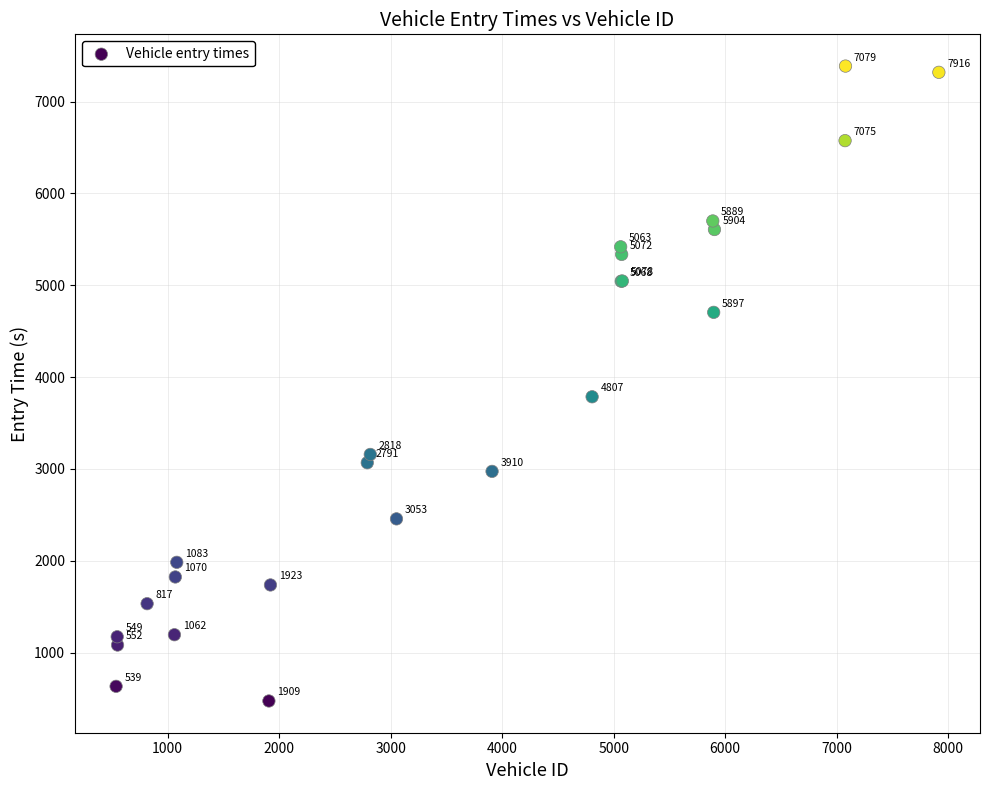

What Y value in the scatter plot is closest to 3929?

3785.8